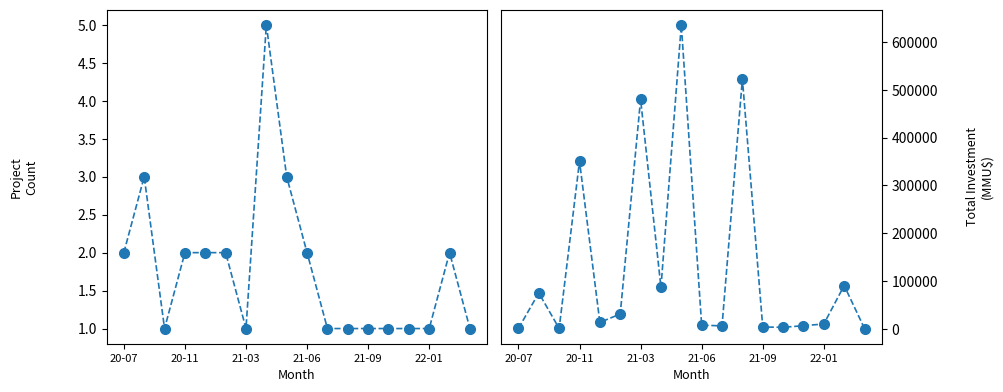

How many lines are shown in the chart?

2